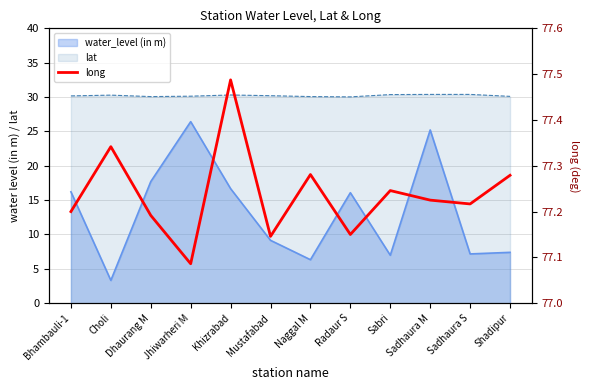

How many lines are shown in the chart?

1